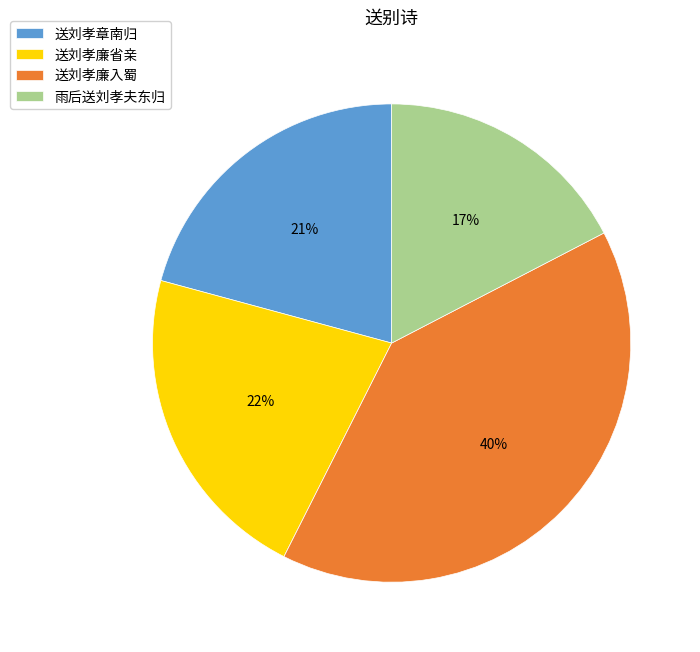

Between 送刘孝廉入蜀 and 送刘孝廉省亲, which is larger?

送刘孝廉入蜀